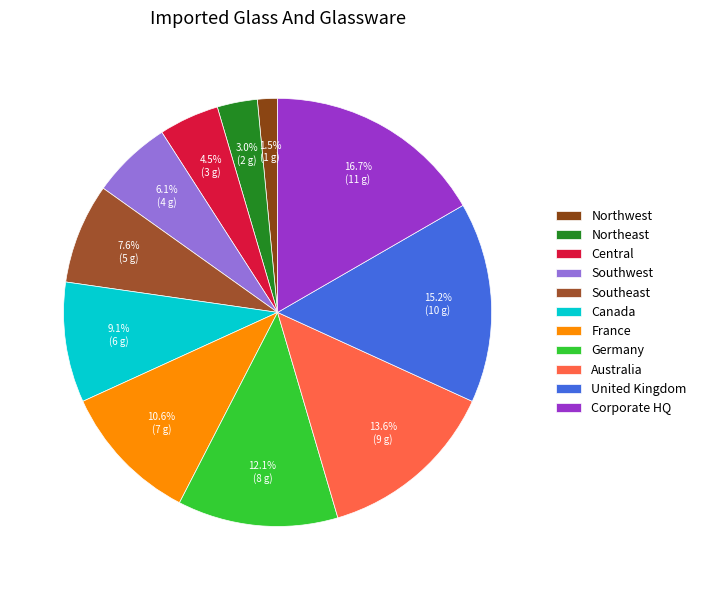

Which category has the biggest portion of the pie?

Corporate HQ